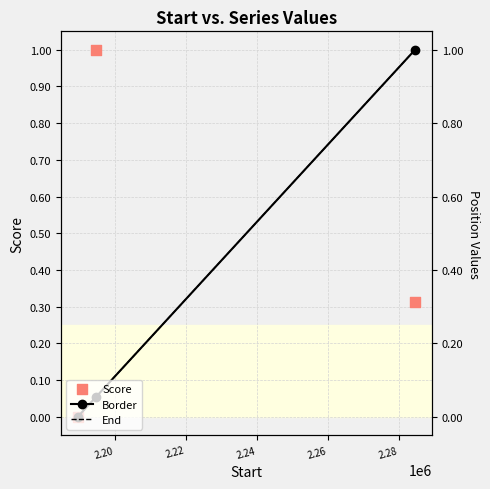

Which series contains the highest Y value?

Border